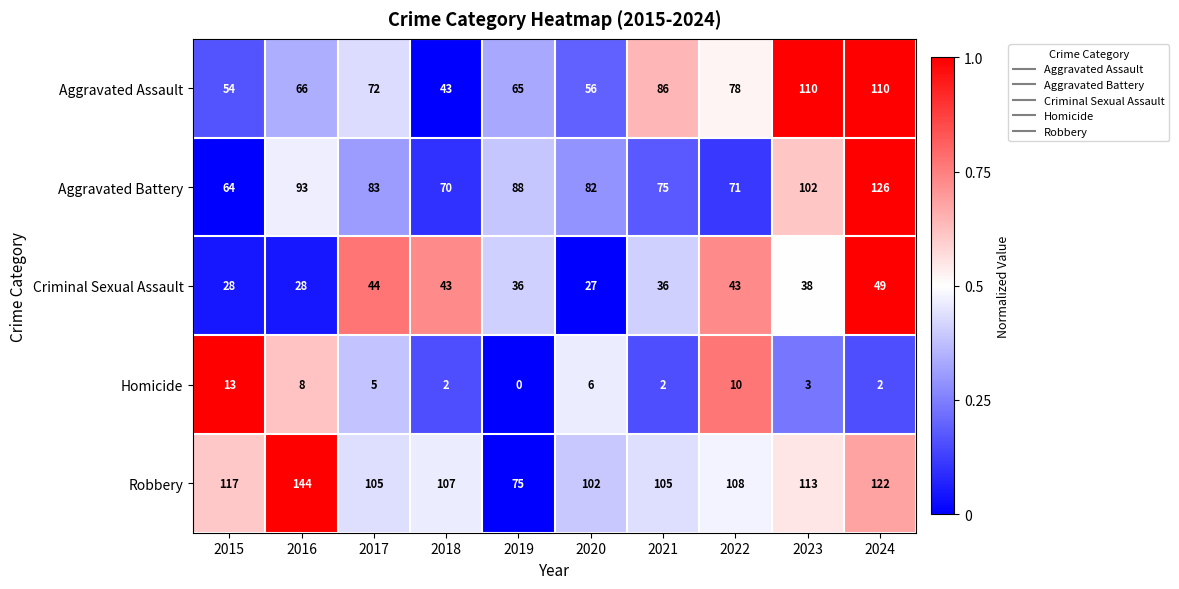

The Aggravated Assault series shows 17 at 2020. True or false?

False